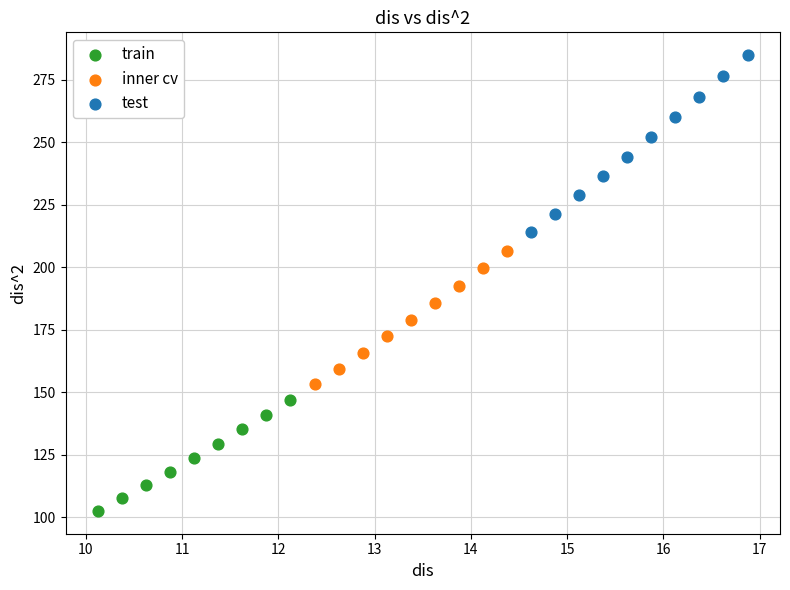

Which series reaches the maximum Y coordinate?

test